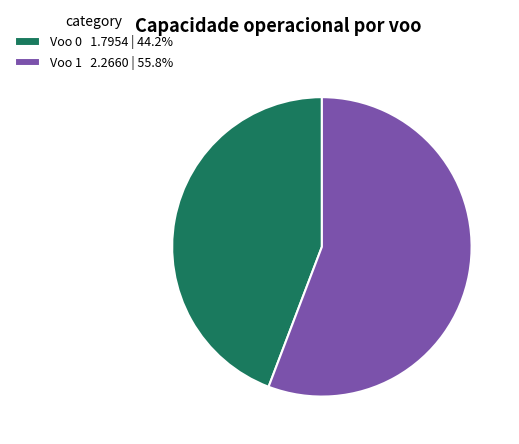

Does Voo 0 account for over 50% of the chart?

No